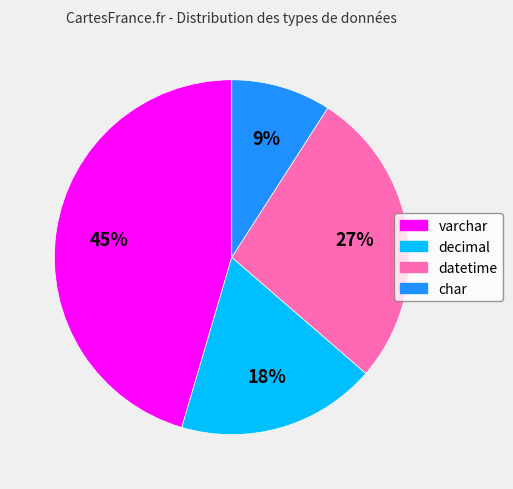

What is the largest slice in the pie chart?

varchar